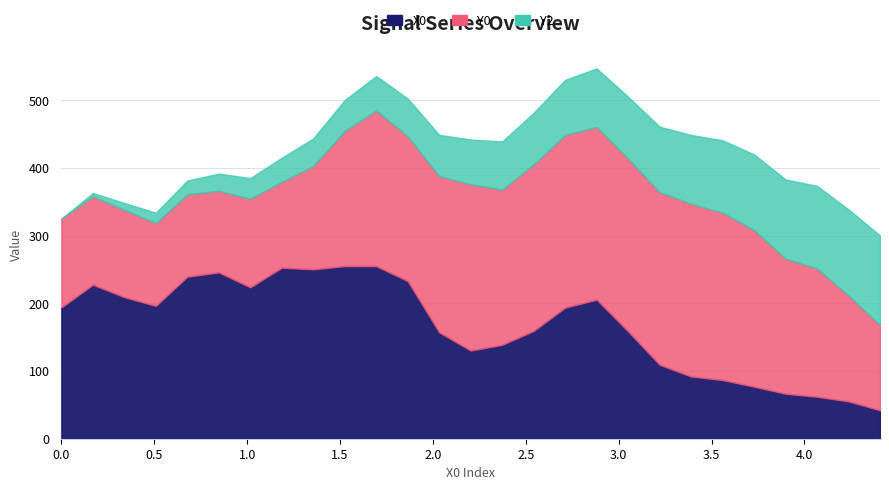

Reading right to left, transcribe all the data shown in this chart.

X0: 26=4.4	25=4.2	24=4.1	23=3.9	22=3.7	21=3.6	20=3.4	19=3.2	18=3.1	17=2.9	16=2.7	15=2.5	14=2.4	13=2.2	12=2.0	11=1.9	10=1.7	9=1.5	8=1.4	7=1.2	6=1.0	5=0.8	4=0.7	3=0.5	2=0.3	1=0.2	0=0.0
Y0: 26=42.0	25=55.2	24=62.0	23=66.5	22=77.0	21=86.7	20=91.9	19=109.2	18=158.5	17=205.4	16=193.7	15=159.3	14=138.7	13=130.2	12=157.1	11=232.8	10=255.0	9=255.0	8=250.2	7=252.6	6=223.7	5=245.7	4=239.4	3=196.3	2=209.1	1=227.5	0=194.0
Y2: 26=126.0	25=156.2	24=189.4	23=199.5	22=231.2	21=247.2	20=255.0	19=255.0	18=255.0	17=255.0	16=255.0	15=245.8	14=229.2	13=245.5	12=230.6	11=213.7	10=229.8	9=199.5	8=152.6	7=126.8	6=130.7	5=120.5	4=121.6	3=122.3	2=128.9	1=130.3	0=131.0